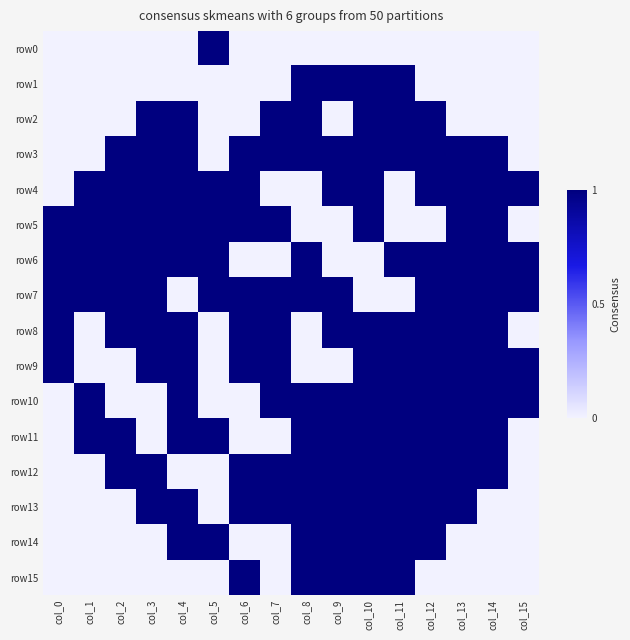

Which category has the lowest value across all series?

col_0